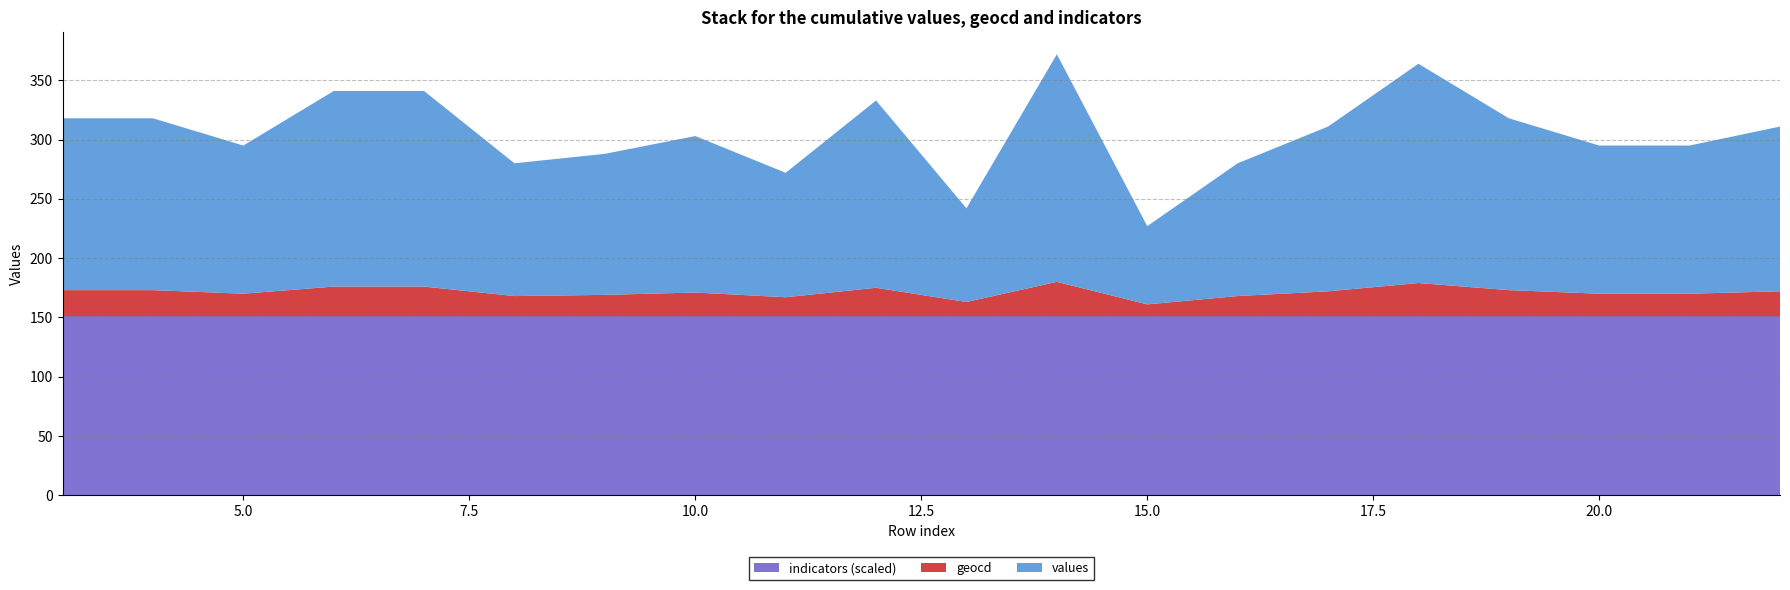

Reading right to left, list all the values displayed in this chart.

values: 22=139	21=125	20=125	19=145	18=185	17=139	16=112	15=66	14=192	13=79	12=158	11=105	10=132	9=119	8=112	7=165	6=165	5=125	4=145	3=145
geocd: 22=21	21=19	20=19	19=22	18=28	17=21	16=17	15=10	14=29	13=12	12=24	11=16	10=20	9=18	8=17	7=25	6=25	5=19	4=22	3=22
indicators: 22=1510	21=1510	20=1510	19=1510	18=1510	17=1510	16=1510	15=1510	14=1510	13=1510	12=1510	11=1510	10=1510	9=1510	8=1510	7=1510	6=1510	5=1510	4=1510	3=1510